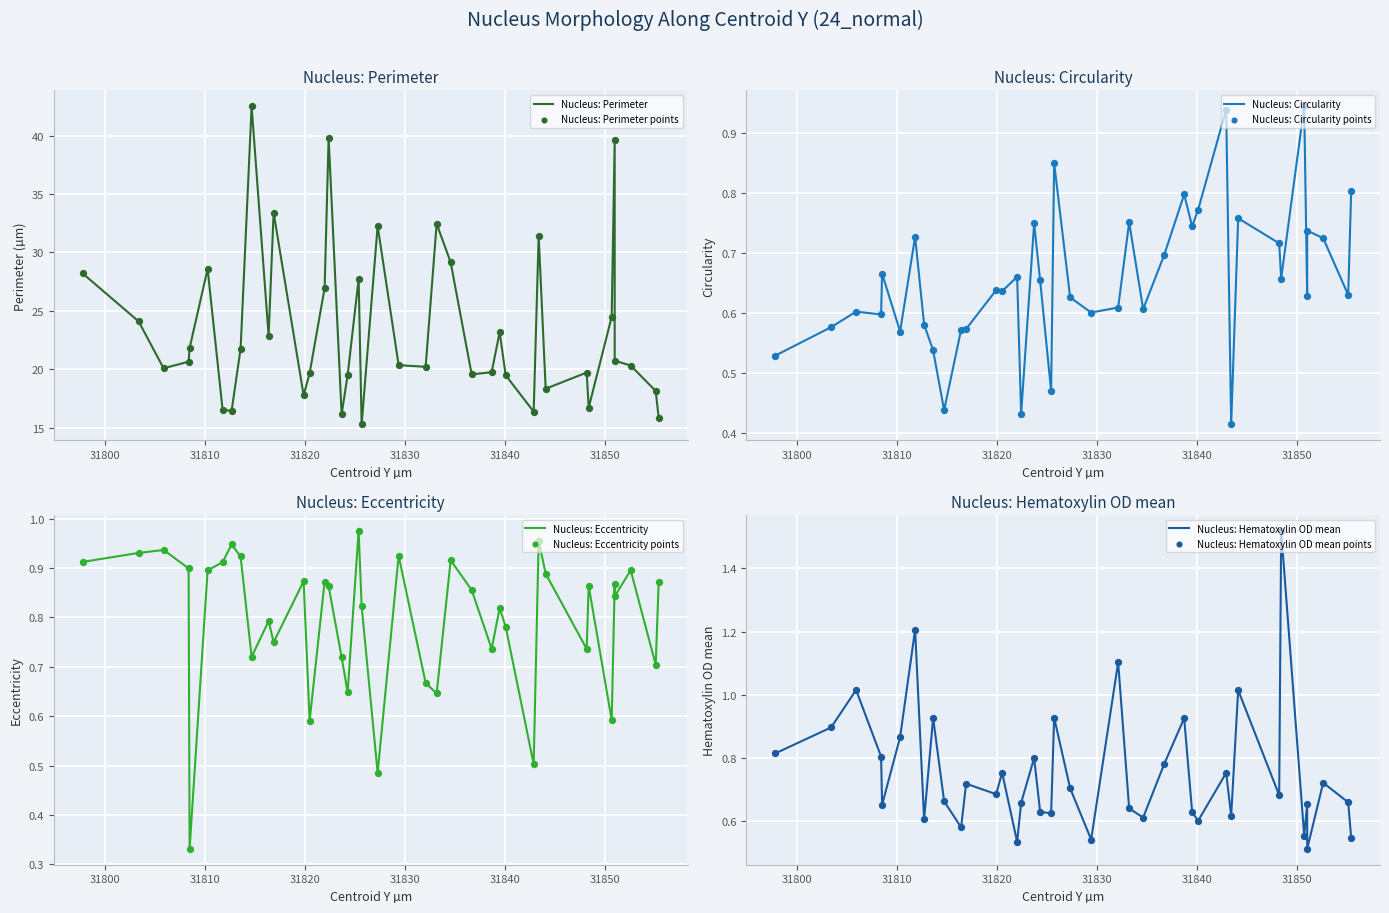

Which series reaches the minimum Y coordinate?

Nucleus: Eccentricity